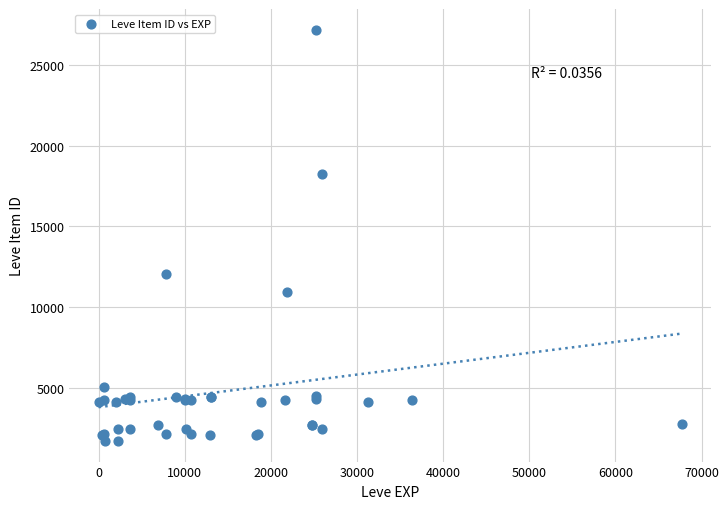

What Y value in the scatter plot is closest to 14448?

12018